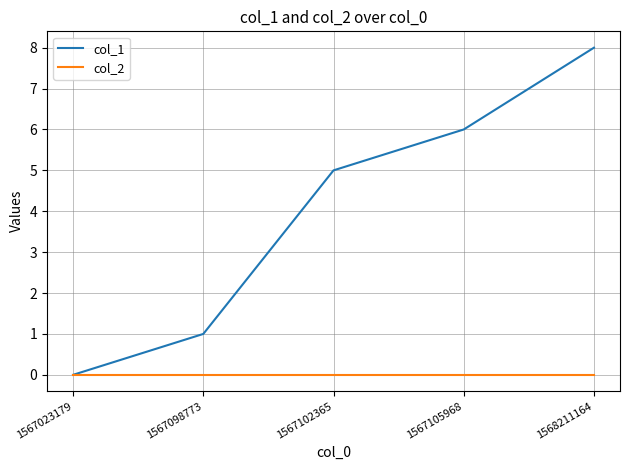

The value of col_2 at 1567098773 is 0. True or false?

True